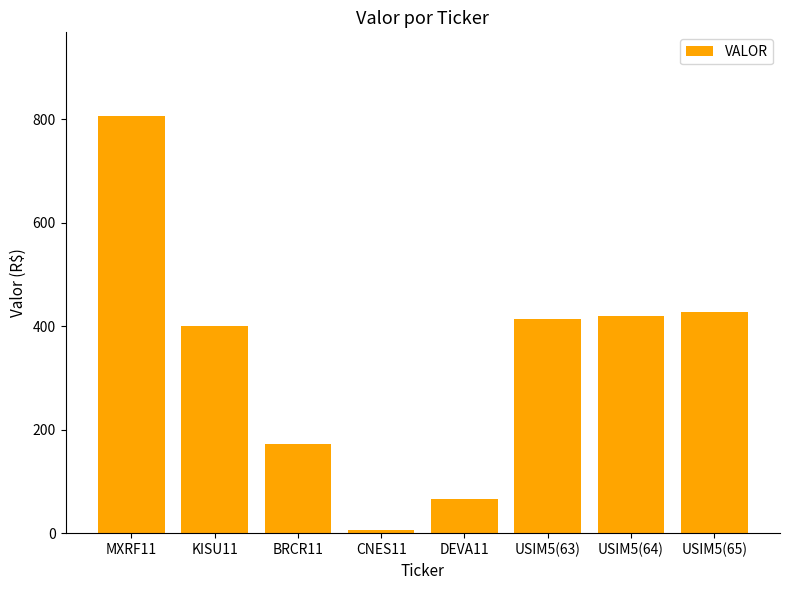

What is the sum of the values at MXRF11 and DEVA11?

871.8